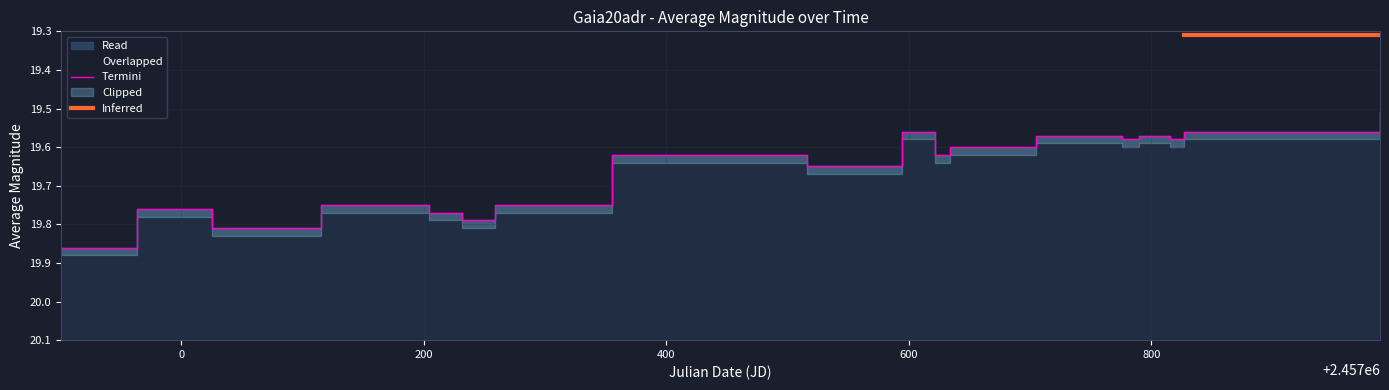

What is the label of the 6th point from the right?

2457775.598